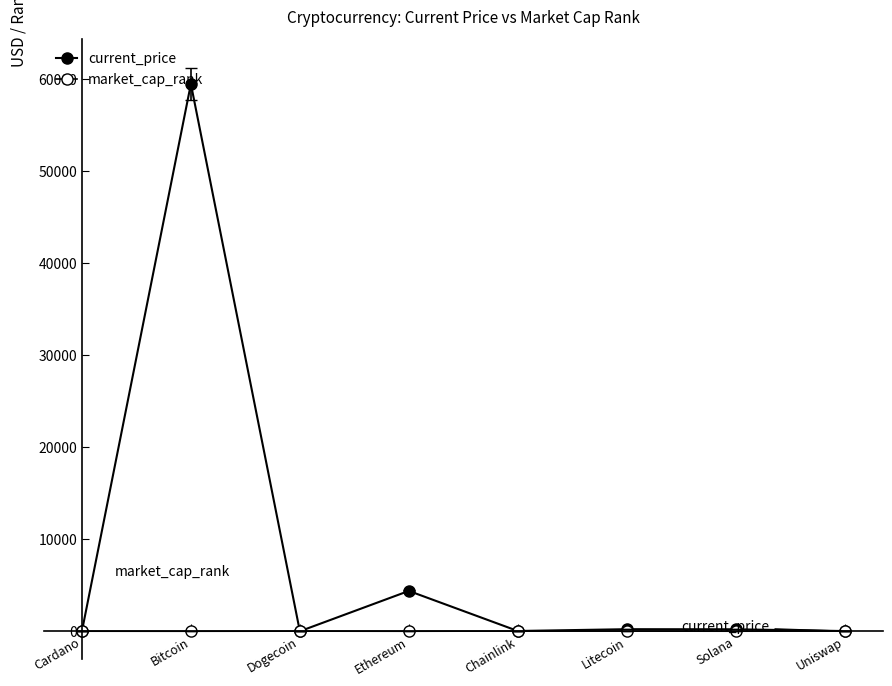

What is the approximate value of current_price at Ethereum?

4380.1